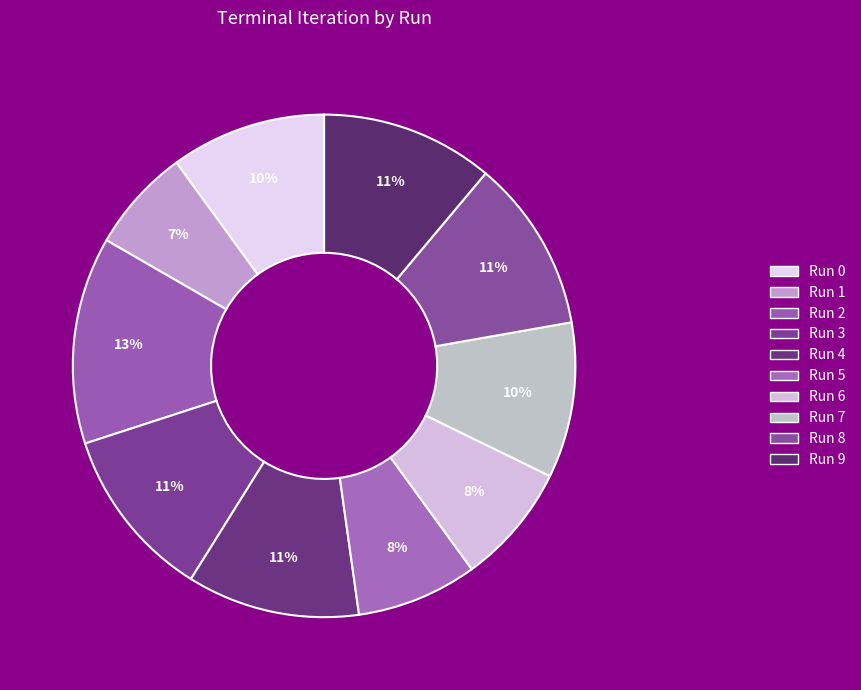

Count the number of slices in the pie.

10